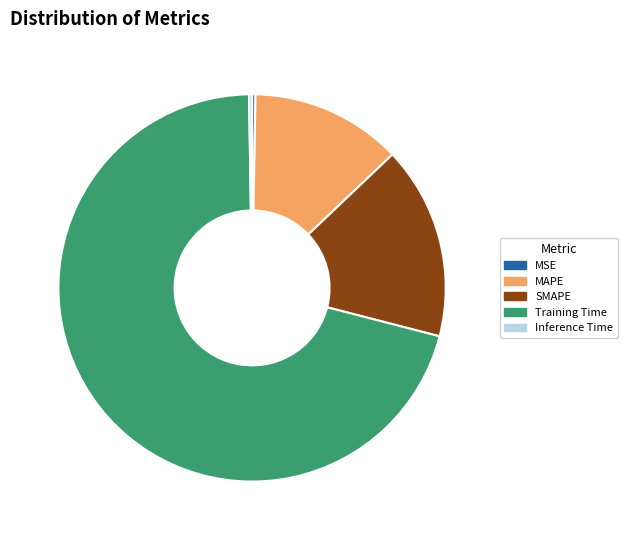

What is the largest slice in the pie chart?

Training Time